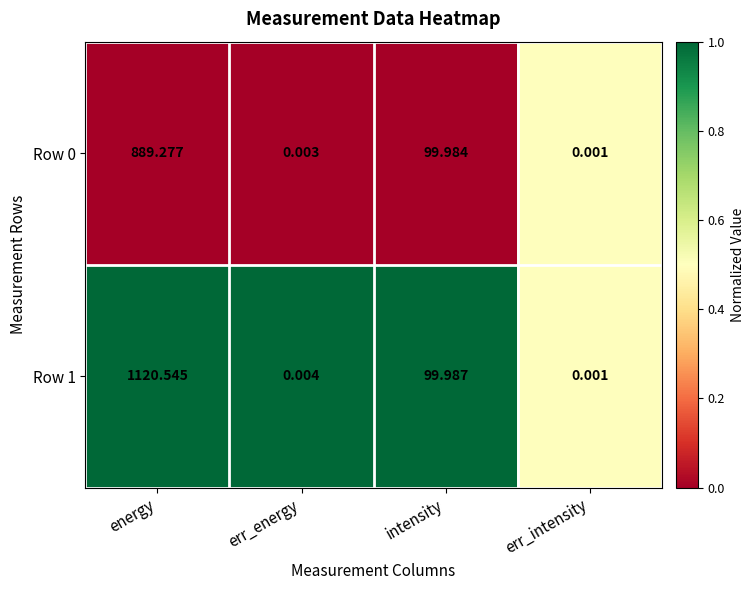

At which label does Row 0 first exceed 99?

energy